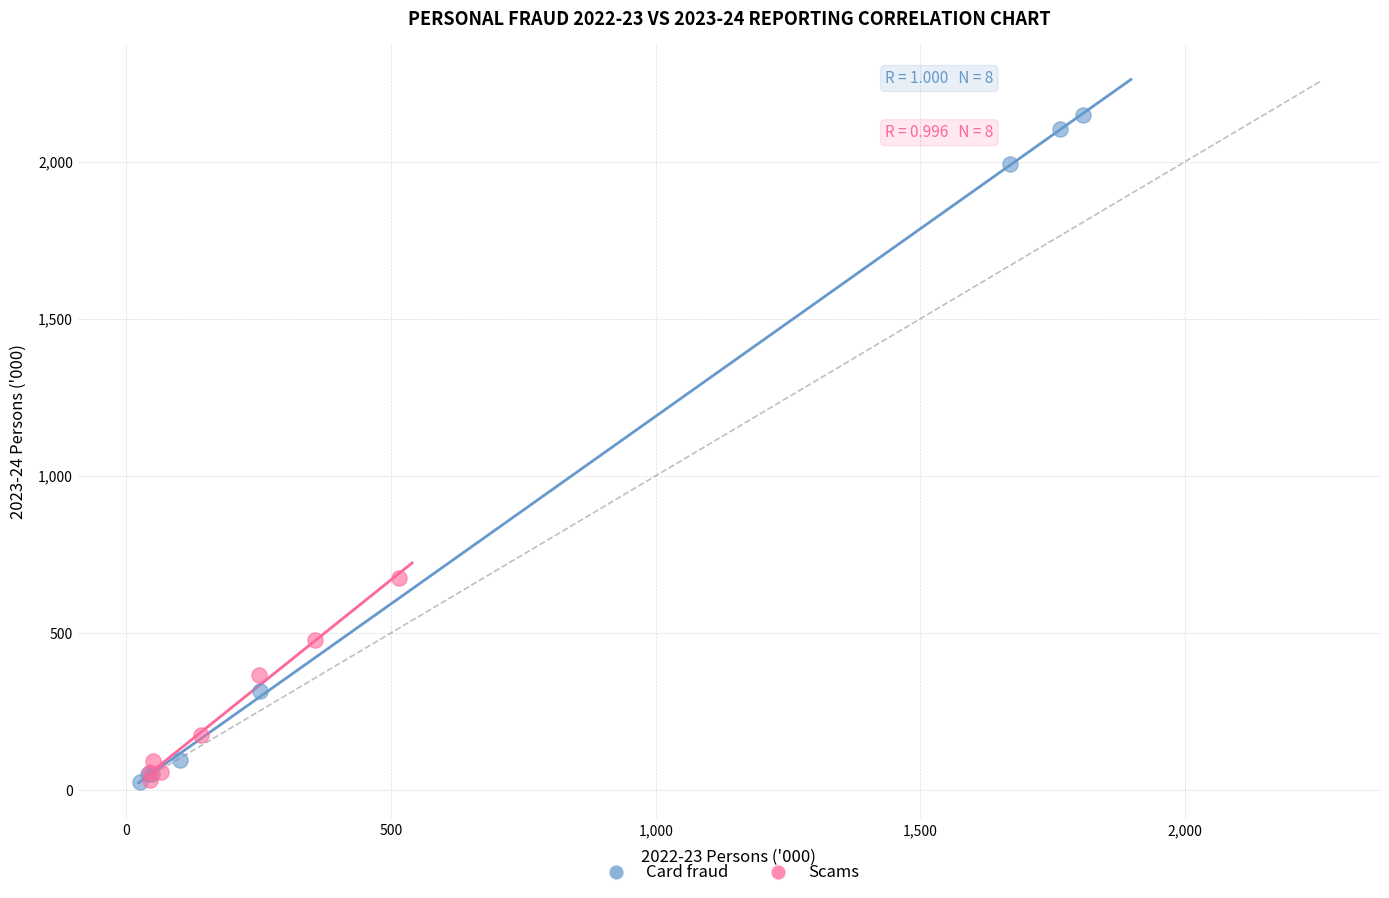

Which series reaches the maximum Y coordinate?

Card fraud